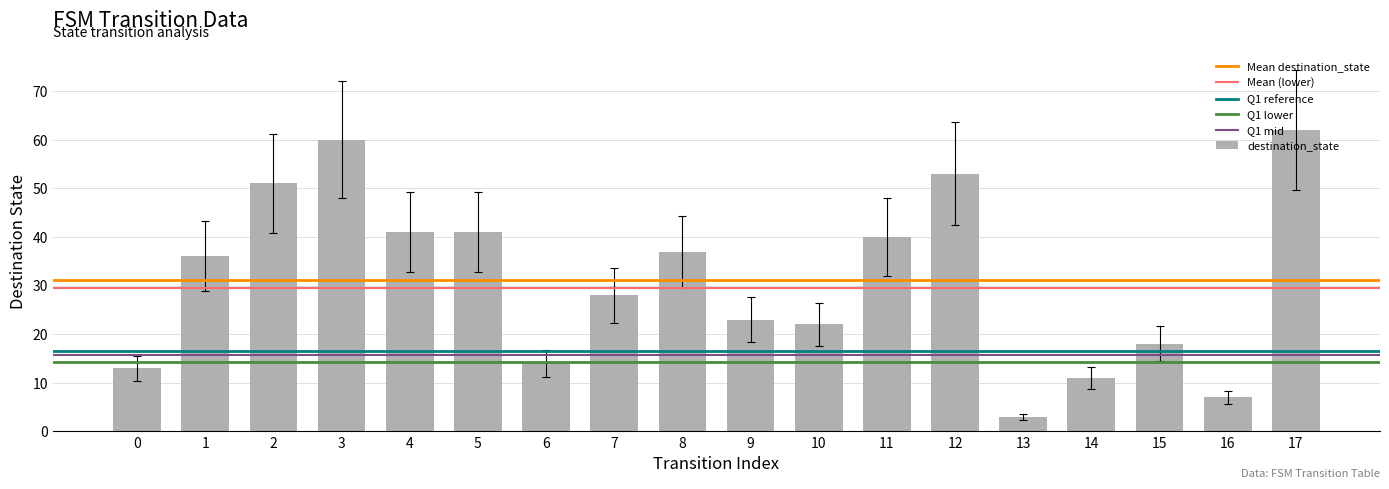

What is the difference between the second highest and minimum values?

57